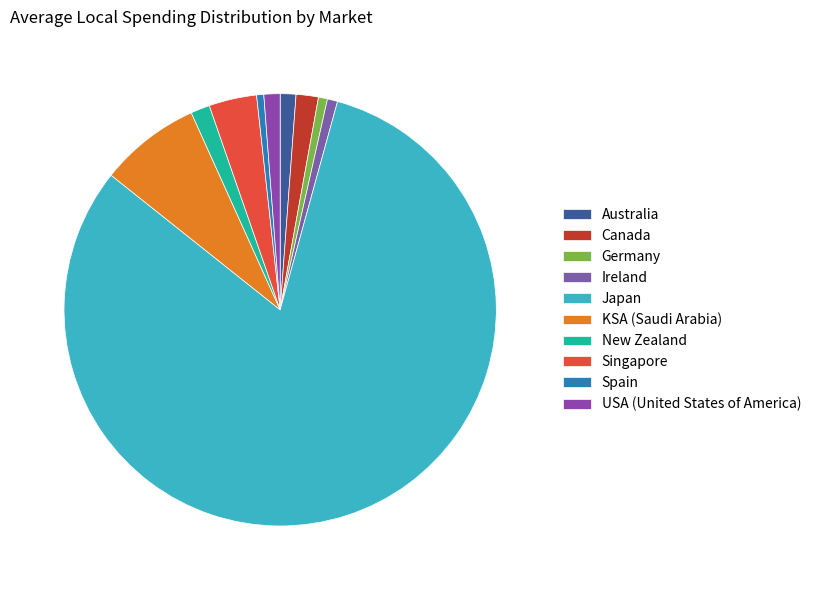

Which slice is the largest?

Japan